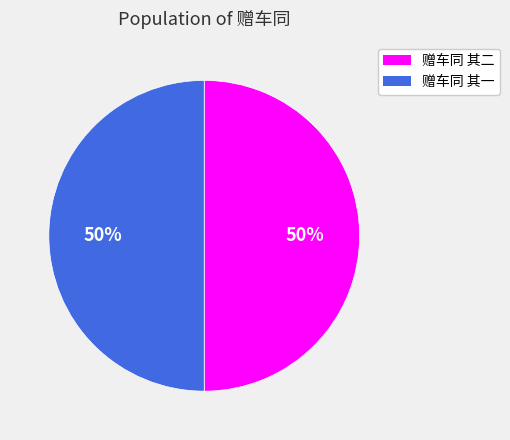

What is the ratio of the value at 赠车同 其一 to the value at 赠车同 其二?

1.0